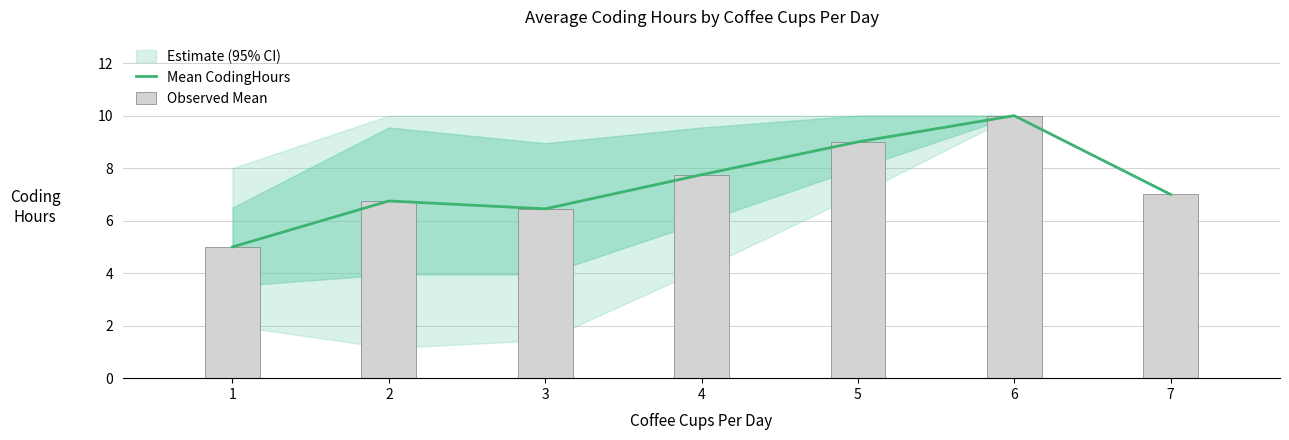

At how many categories does at least one series exceed 5?

6